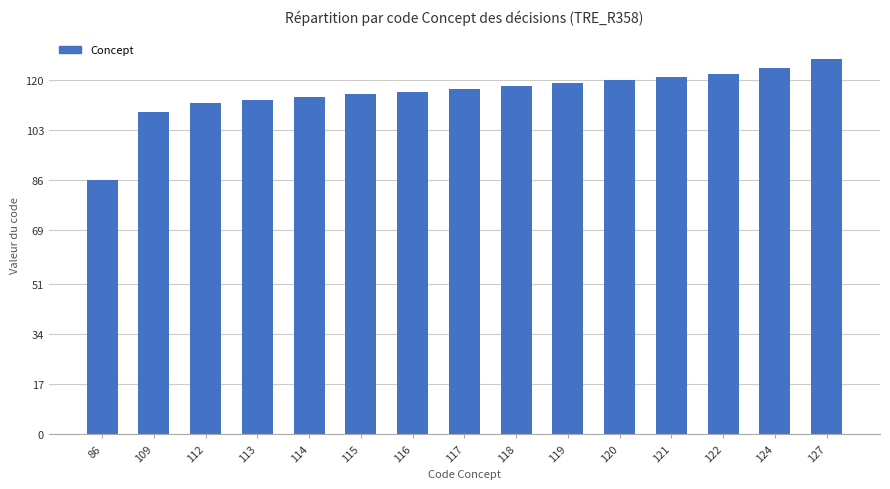

Which category has the lowest value across all series?

86